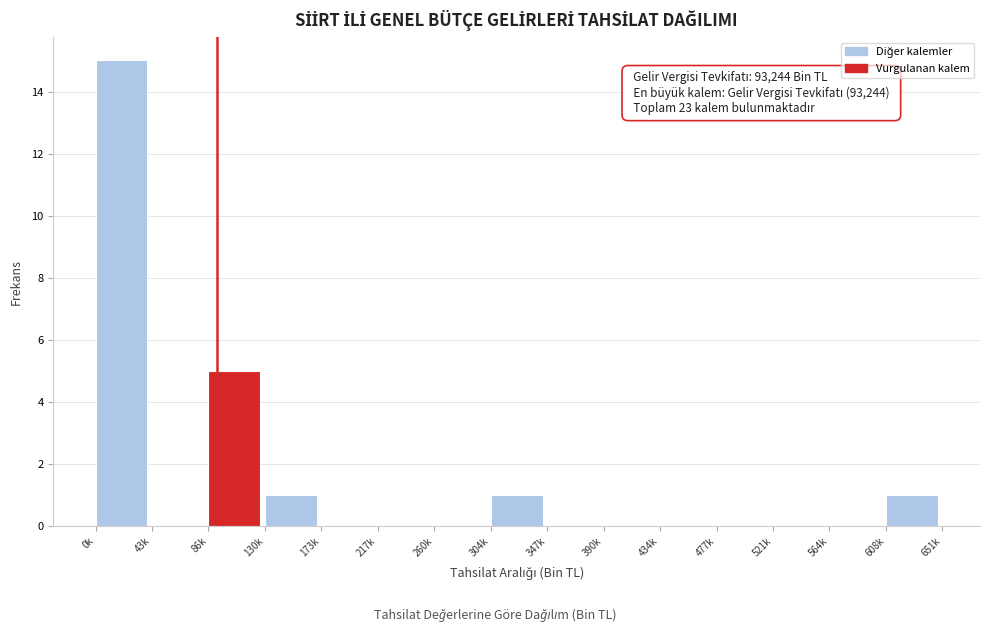

Reading right to left, list all the values displayed in this chart.

608k=1	564k=0	521k=0	477k=0	434k=0	390k=0	347k=0	304k=1	260k=0	217k=0	173k=0	130k=1	86k=5	43k=0	0k=15